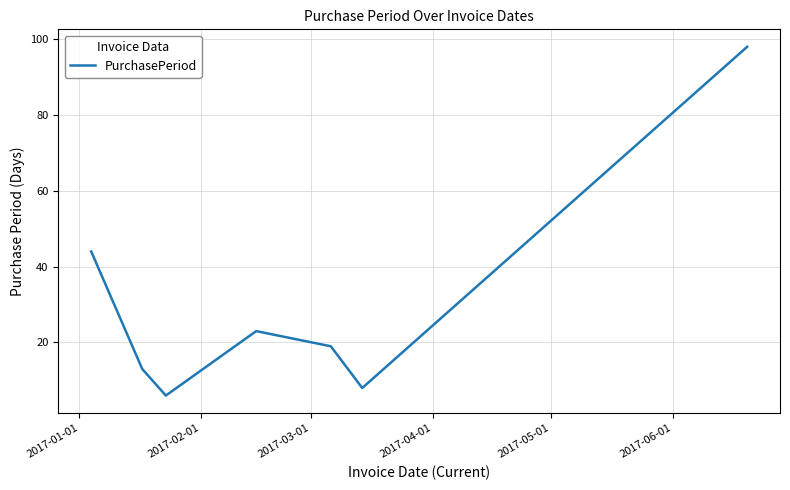

How many lines are shown in the chart?

1